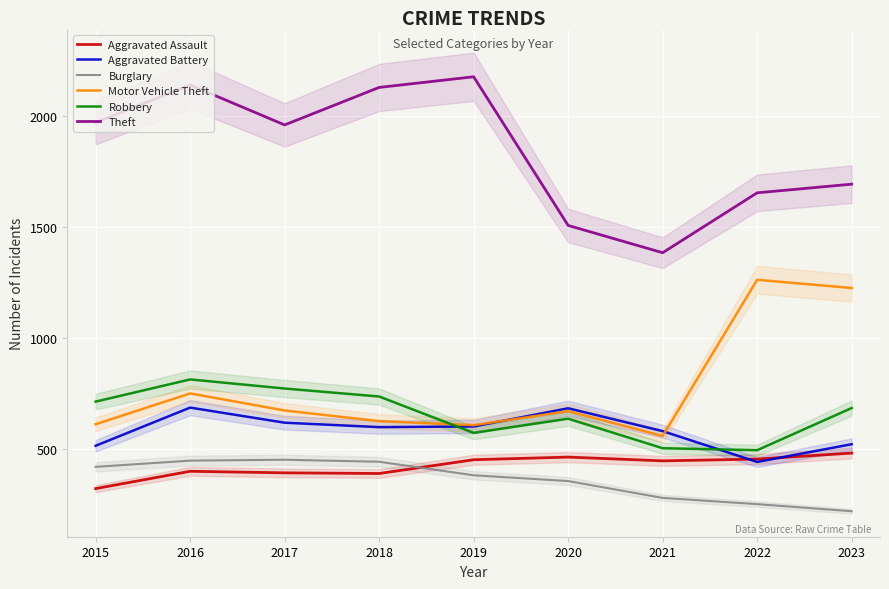

At which category does the chart reach its minimum across all series?

2023